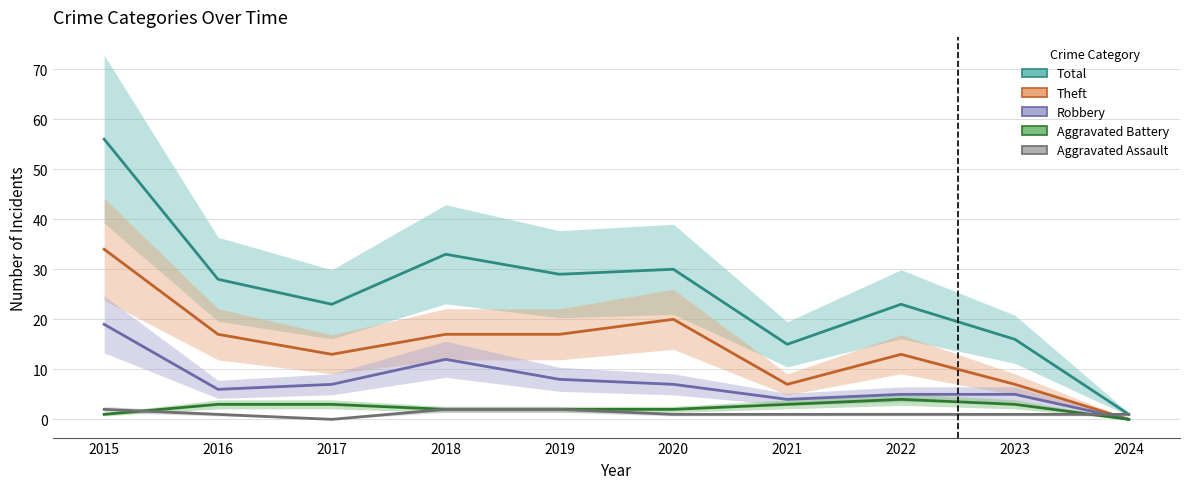

Reading left to right, transcribe all the data shown in this chart.

Total: 56	28	23	33	29	30	15	23	16	1
Theft: 34	17	13	17	17	20	7	13	7	0
Robbery: 19	6	7	12	8	7	4	5	5	0
Aggravated Battery: 1	3	3	2	2	2	3	4	3	0
Aggravated Assault: 2	1	0	2	2	1	1	1	1	1